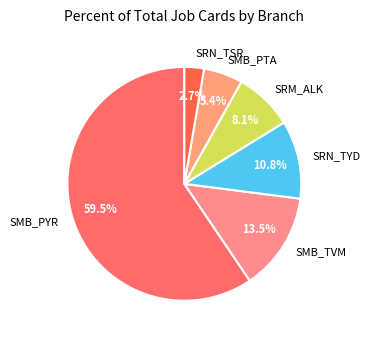

To the nearest percent, what is the average slice percentage?

17%